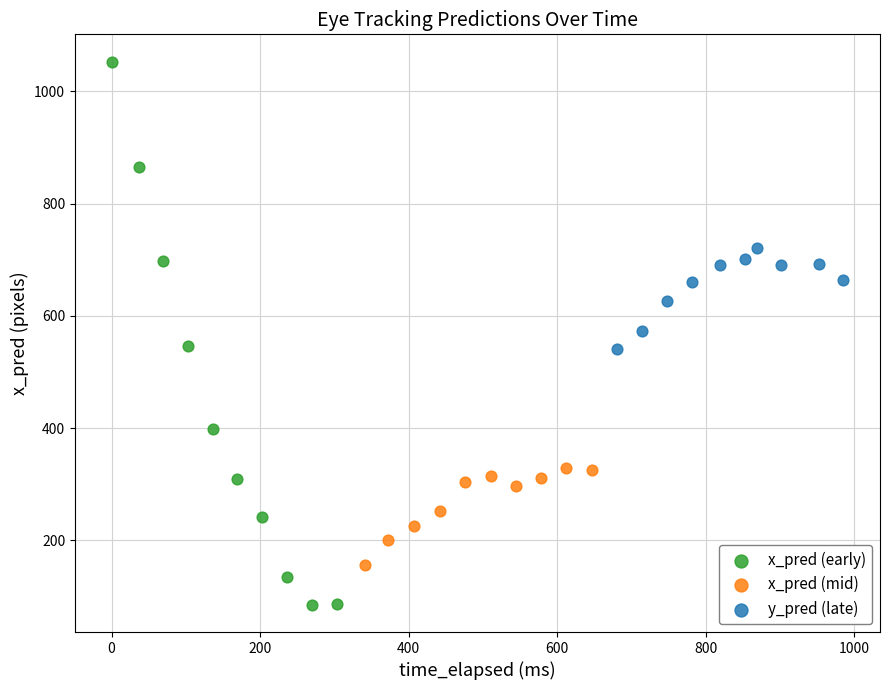

Which series has the widest spread of Y values?

x_pred (early)